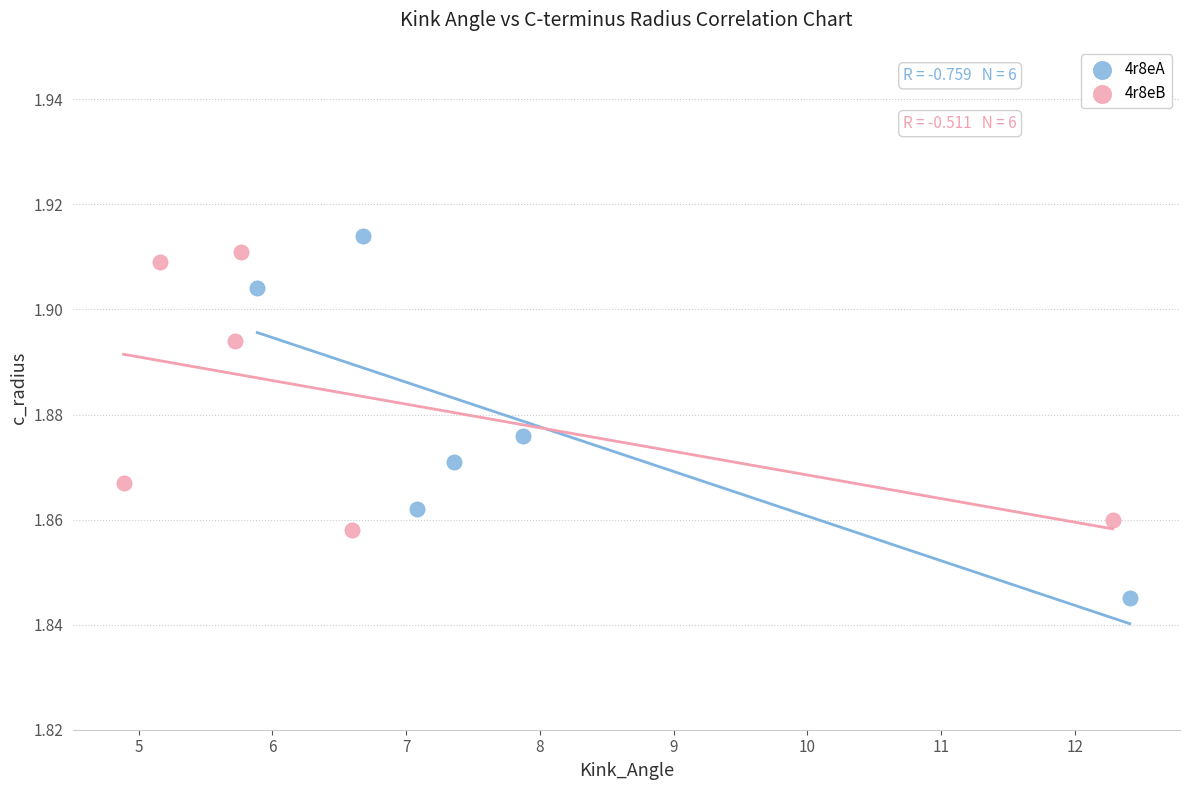

Which series contains the highest Y value?

4r8eA